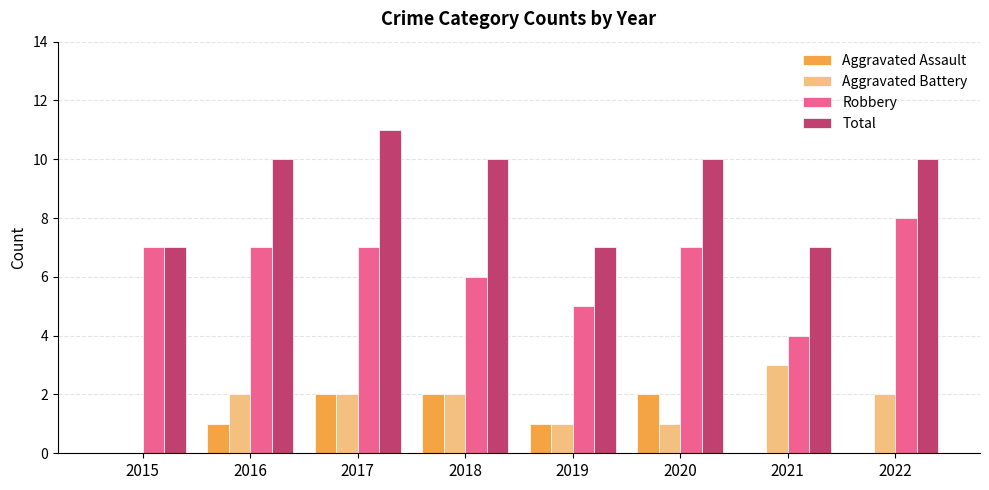

What is the total value across all series at 2021?

14